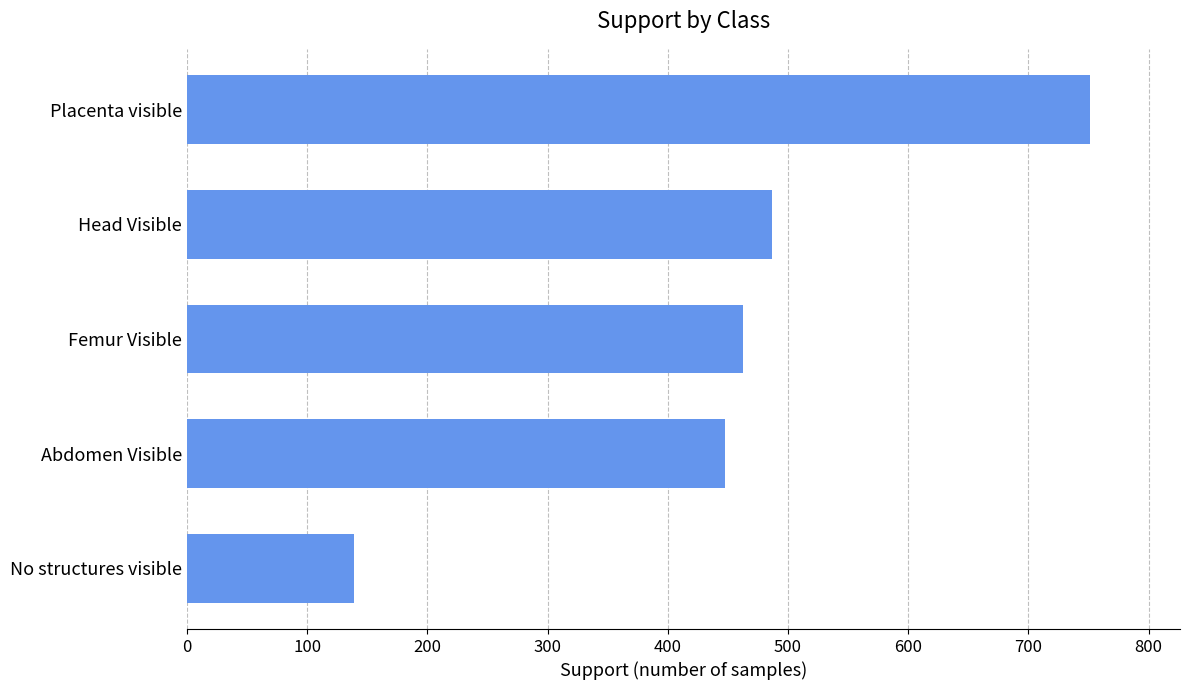

The chart shows a value of 139 at No structures visible. True or false?

True